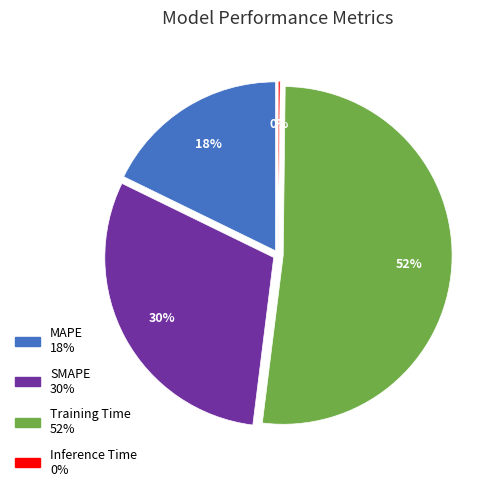

What is the smallest slice in the pie chart?

Inference Time